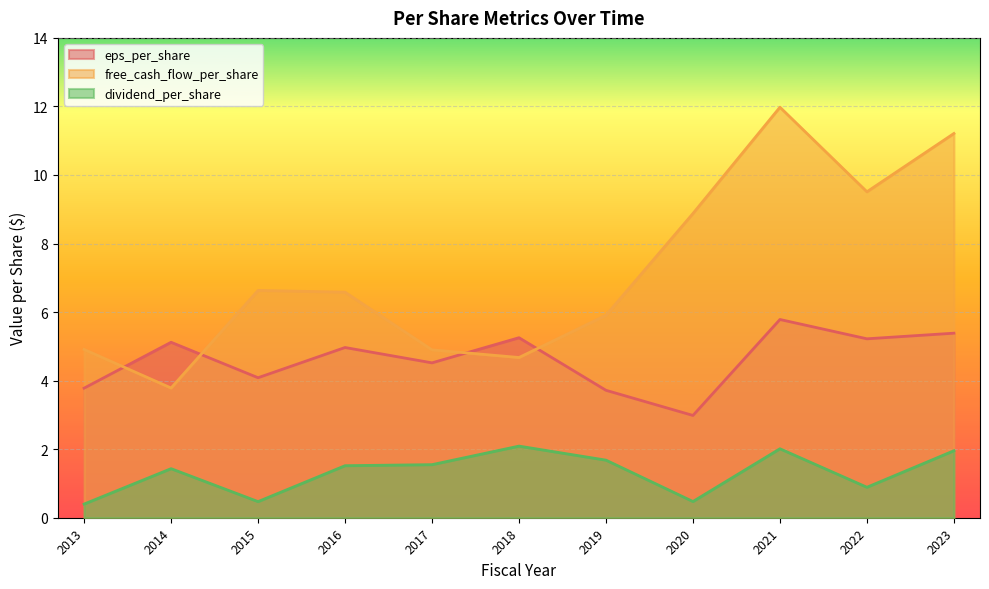

Where does the eps_per_share series first go above 4?

2014